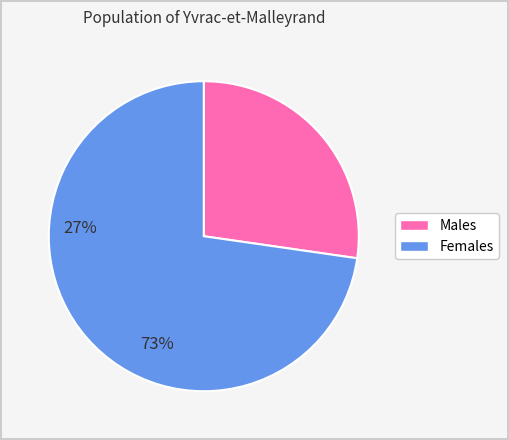

Does any single category account for the majority?

Yes